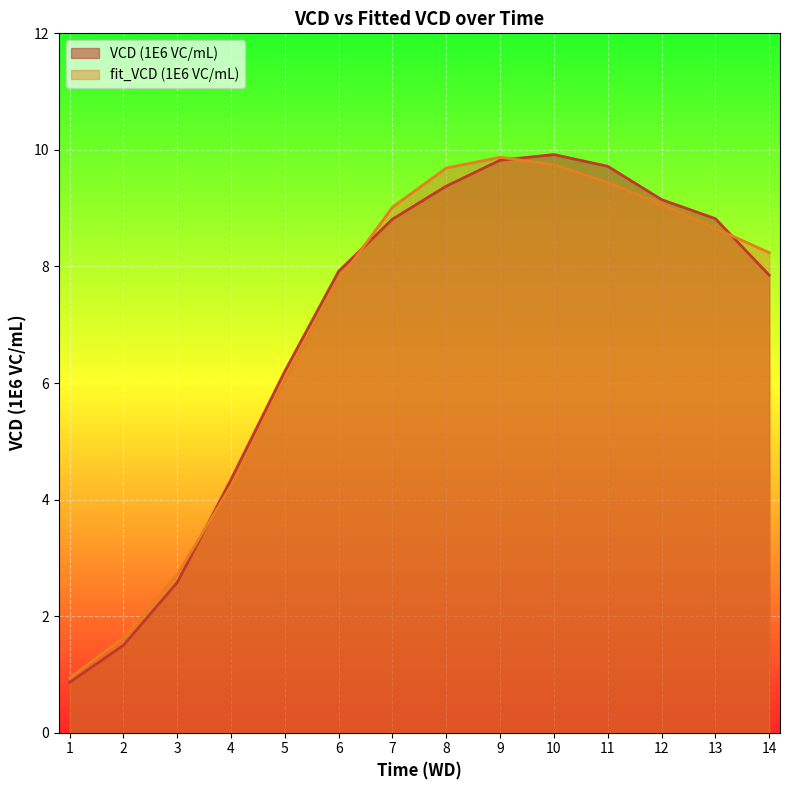

Where is the first local maximum for VCD (1E6 VC/mL)?

10